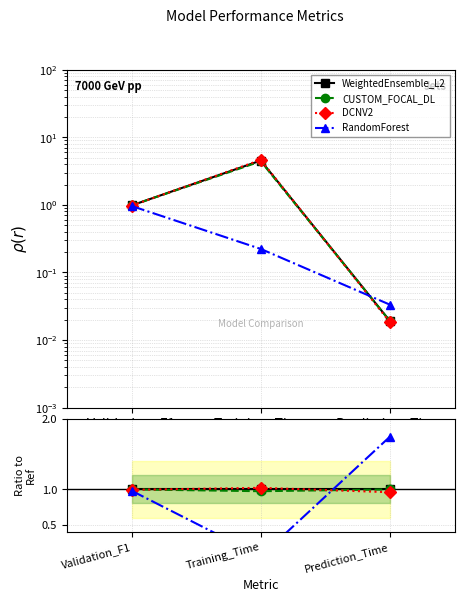

At which label does DCNV2 reach its peak?

Training_Time